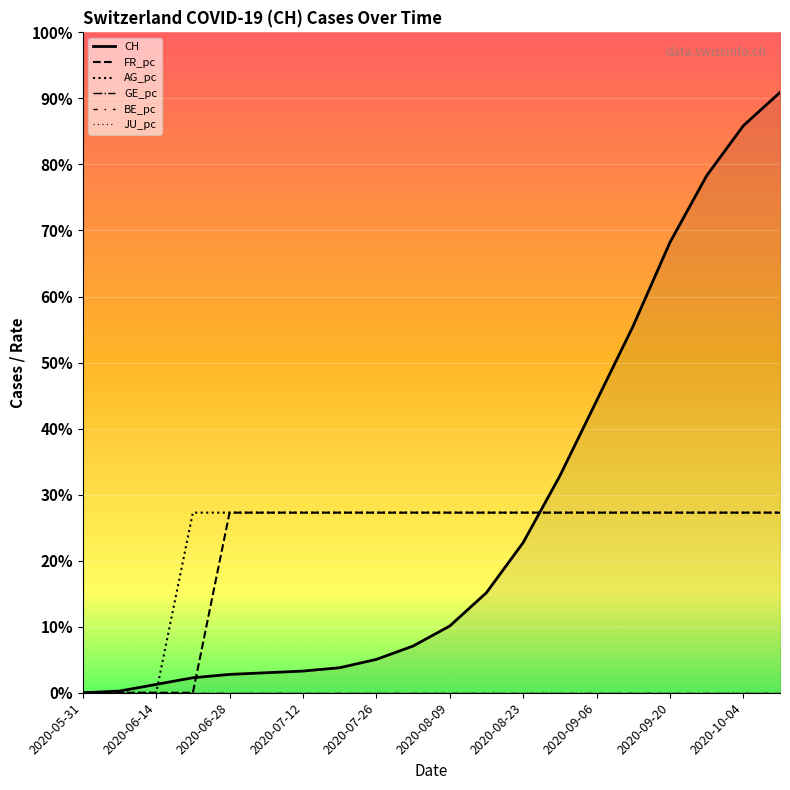

Reading left to right, extract all data points from this chart.

CH: 2020-05-31=0	2020-06-07=1	2020-06-14=5	2020-06-21=9	2020-06-28=11	2020-07-05=12	2020-07-12=13	2020-07-19=15	2020-07-26=20	2020-08-02=28	2020-08-09=40	2020-08-16=60	2020-08-23=90	2020-08-30=130	2020-09-06=175	2020-09-13=220	2020-09-20=270	2020-09-27=310	2020-10-04=340	2020-10-11=360
FR_pc: 2020-05-31=0	2020-06-07=0	2020-06-14=0	2020-06-21=0	2020-06-28=108	2020-07-05=108	2020-07-12=108	2020-07-19=108	2020-07-26=108	2020-08-02=108	2020-08-09=108	2020-08-16=108	2020-08-23=108	2020-08-30=108	2020-09-06=108	2020-09-13=108	2020-09-20=108	2020-09-27=108	2020-10-04=108	2020-10-11=108
AG_pc: 2020-05-31=0	2020-06-07=0	2020-06-14=0	2020-06-21=108	2020-06-28=108	2020-07-05=108	2020-07-12=108	2020-07-19=108	2020-07-26=108	2020-08-02=108	2020-08-09=108	2020-08-16=108	2020-08-23=108	2020-08-30=108	2020-09-06=108	2020-09-13=108	2020-09-20=108	2020-09-27=108	2020-10-04=108	2020-10-11=108